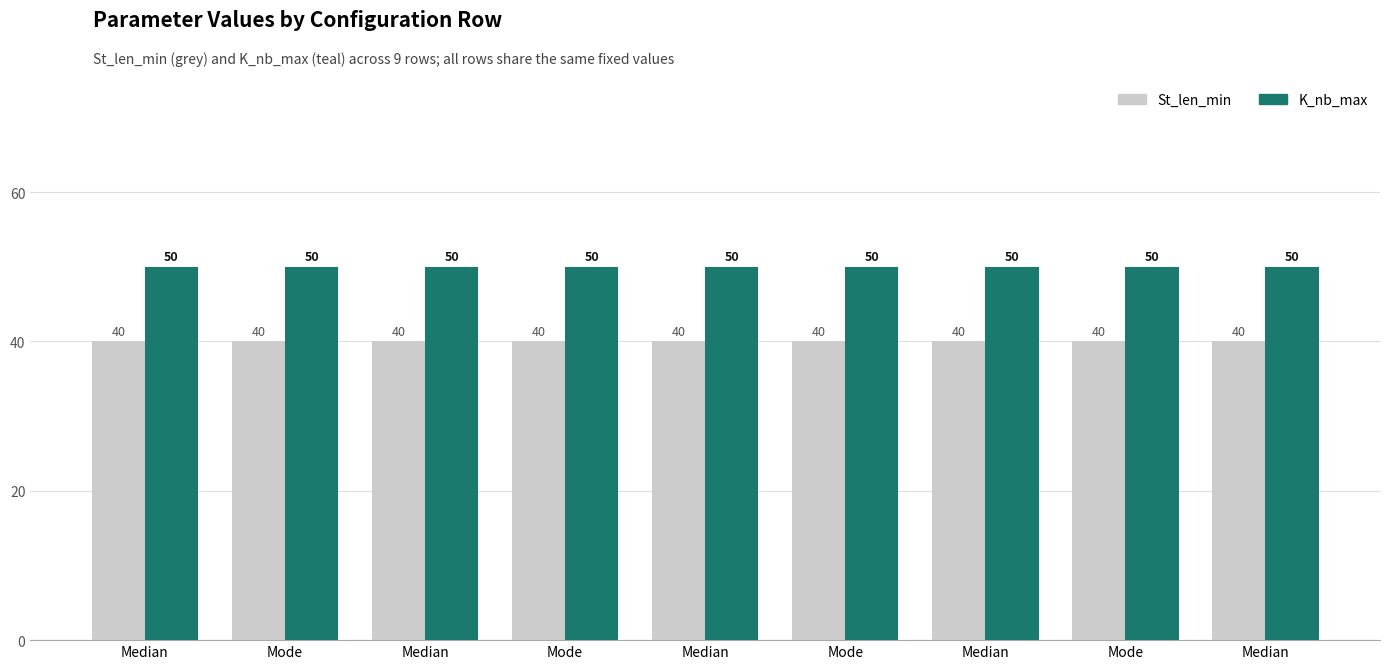

Count the number of categories in the chart.

9